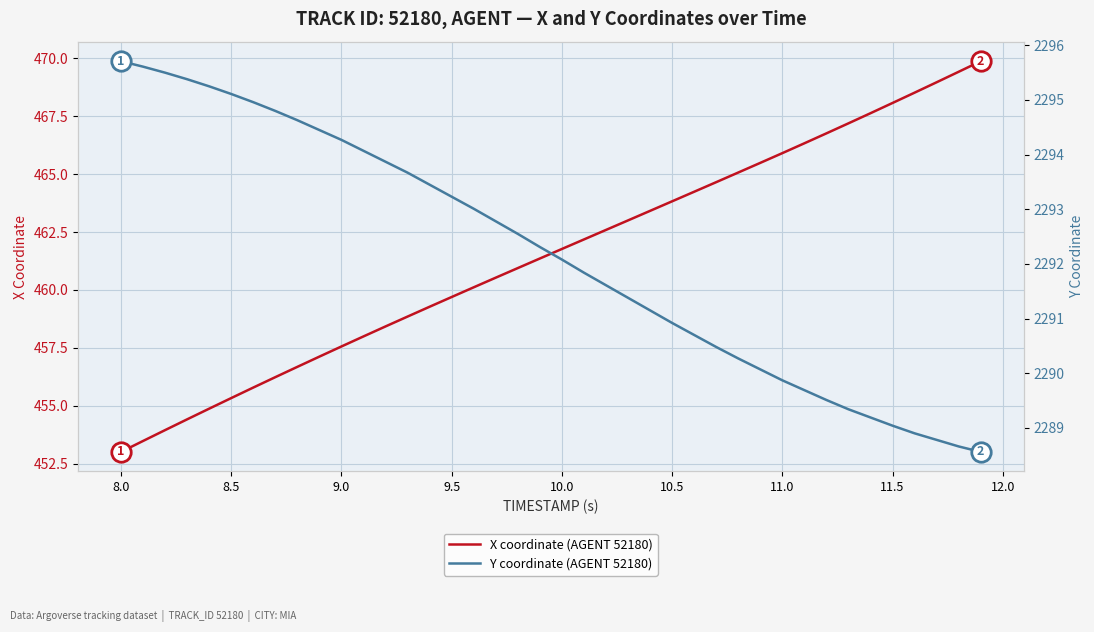

The value of X coordinate (AGENT 52180) at 9.0 is 457.6. True or false?

True